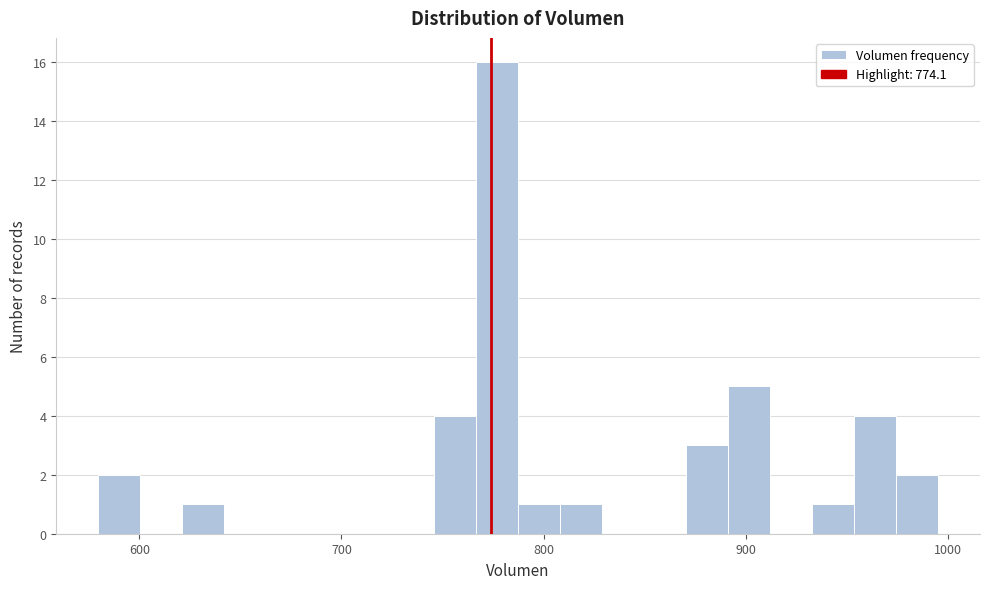

Read against the x-axis, roughly where is the centre of the tallest bar?

780